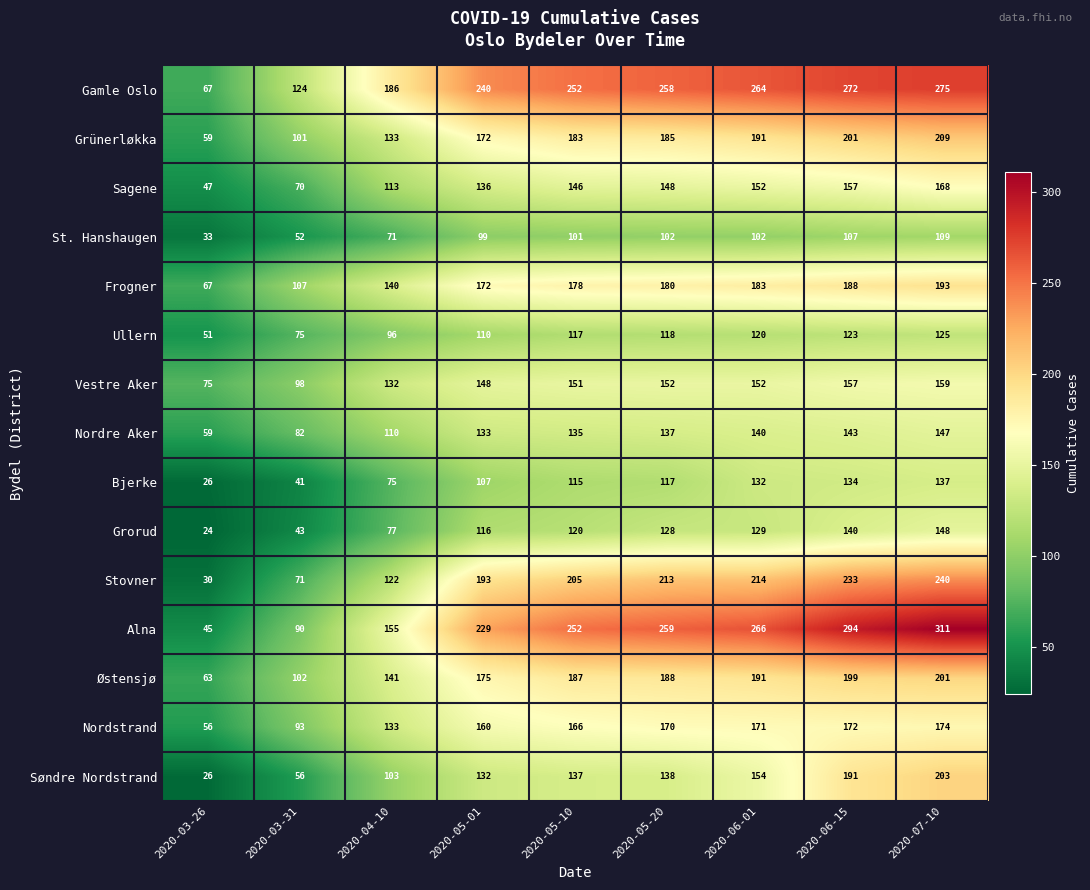

What is the sum of the Ullern values at 2020-06-01 and 2020-03-31?

195